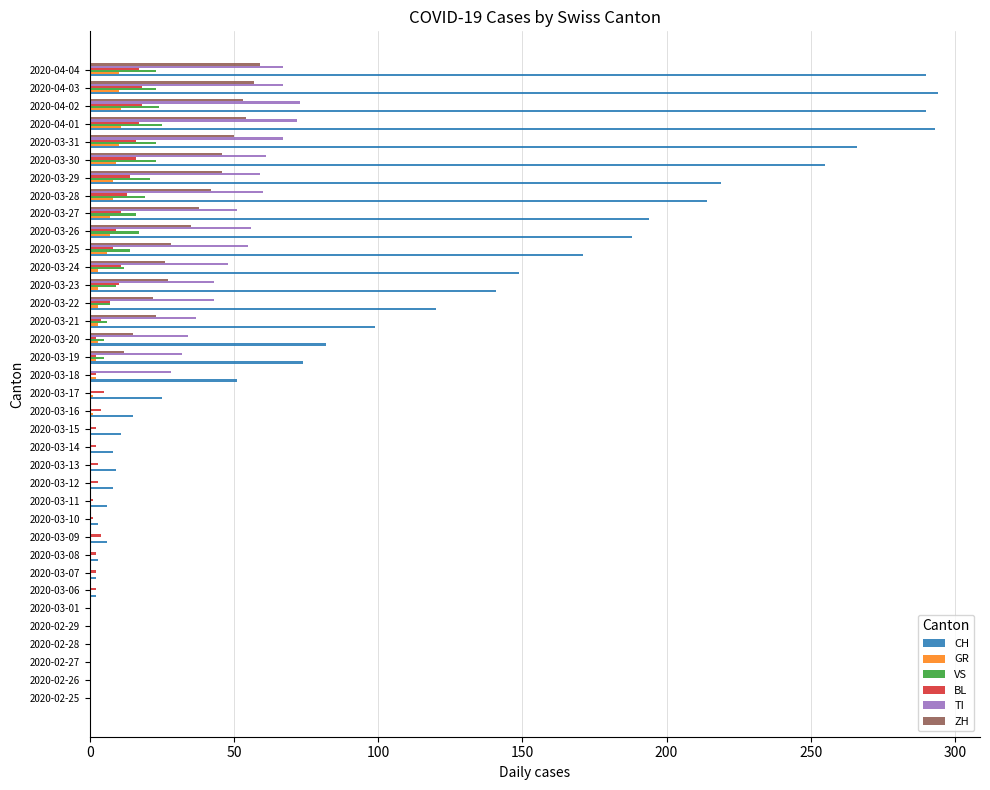

The value of GR at 2020-02-28 is 0. True or false?

True